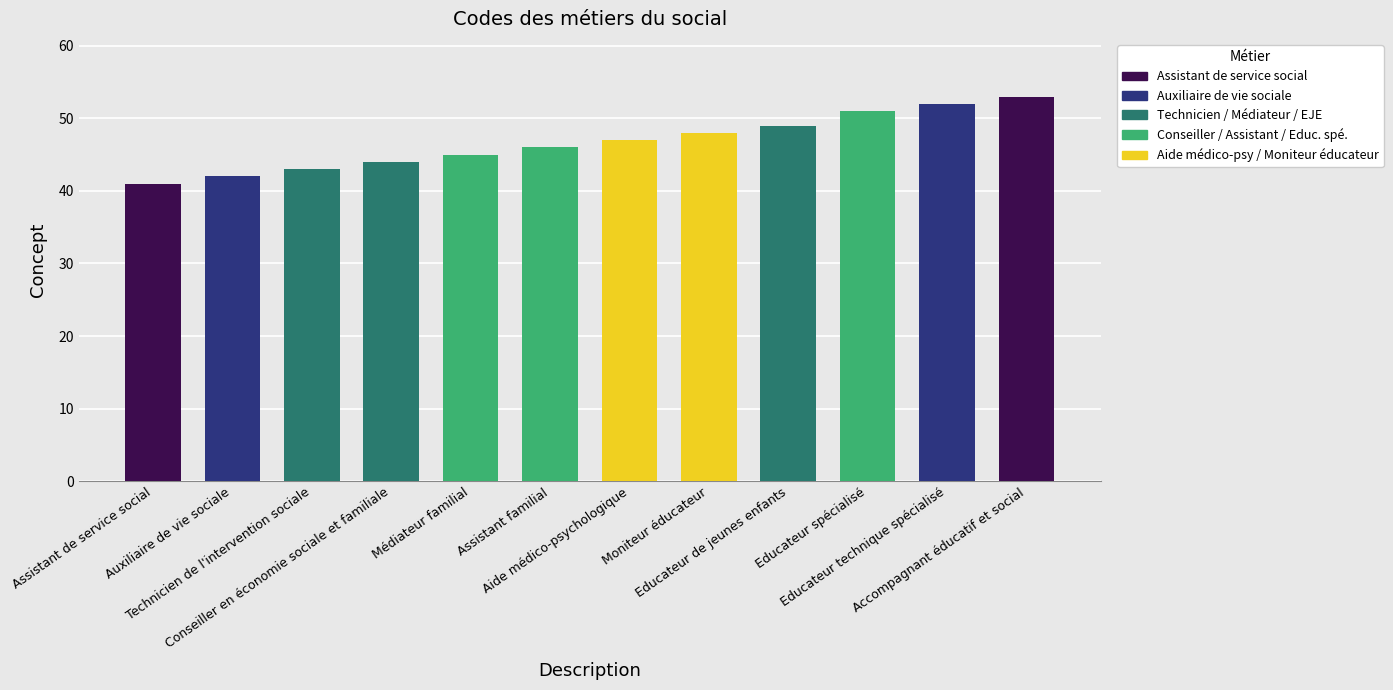

Which has a higher value, Educateur spécialisé or Educateur de jeunes enfants?

Educateur spécialisé